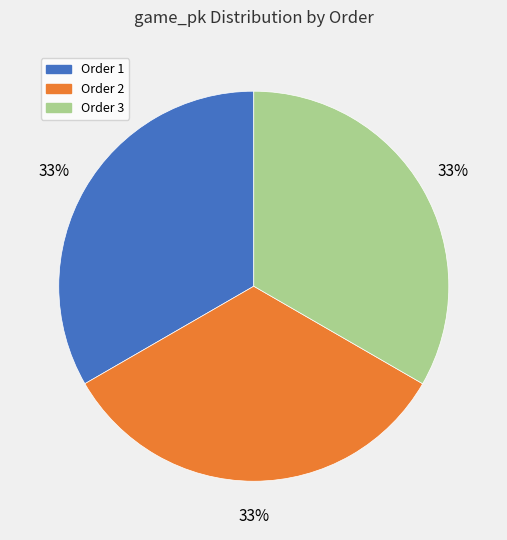

Count the number of slices in the pie.

3